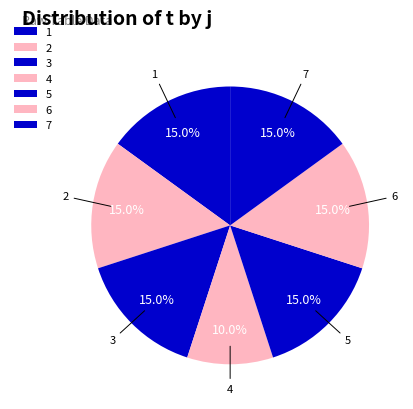

Approximately how many times larger is the value at 1 compared to 5?

1.0